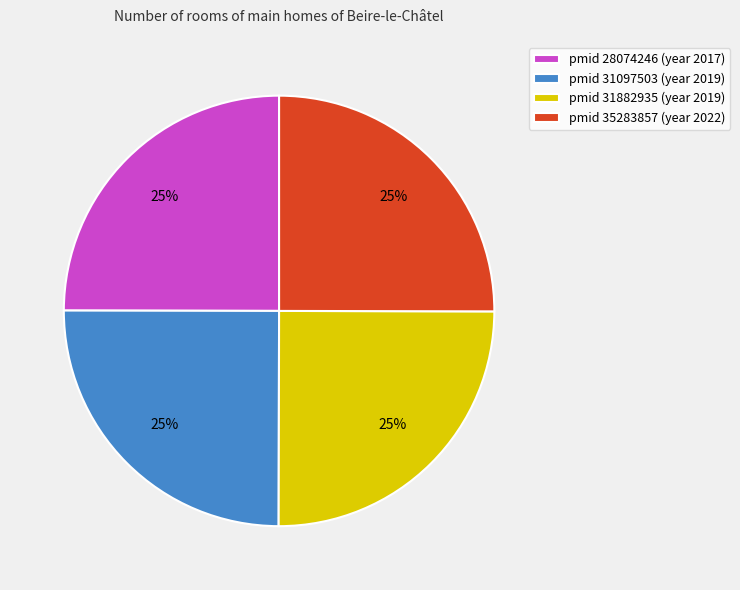

Is it true that pmid 31097503 (year 2019) is 11% of the pie?

False